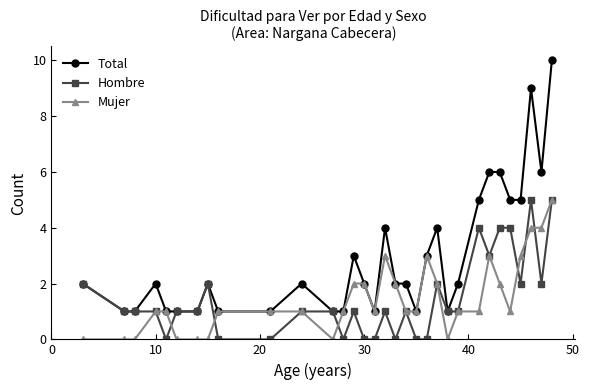

How many lines are shown in the chart?

3